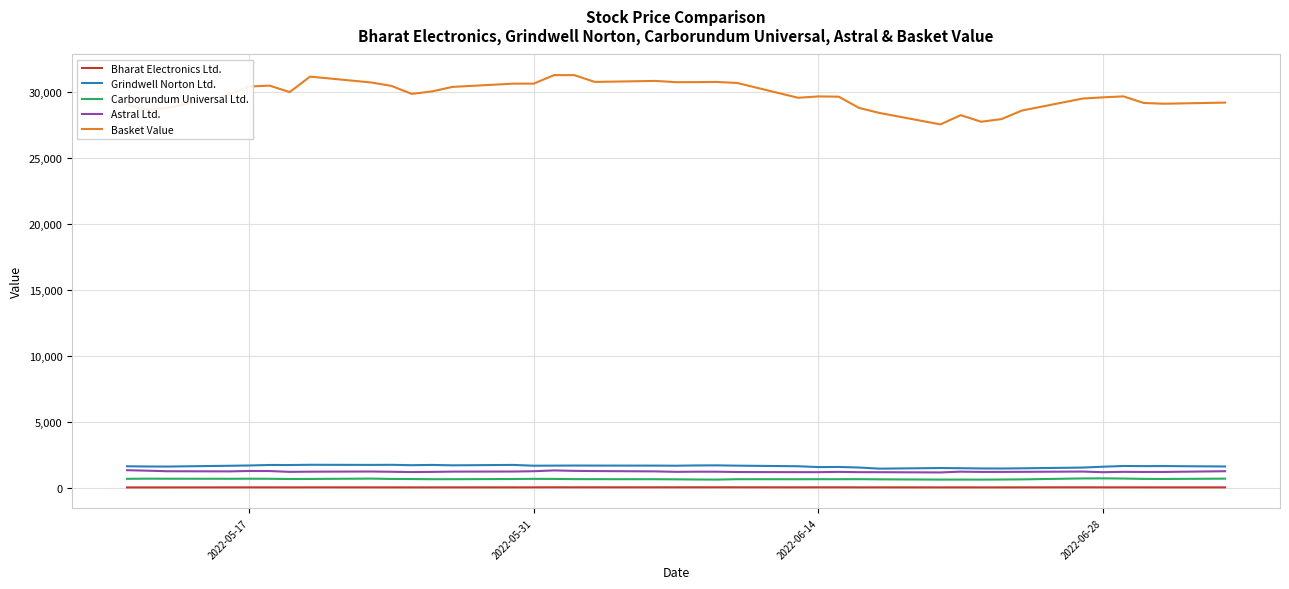

True or false: Astral Ltd. and Carborundum Universal Ltd. intersect in this chart.

False